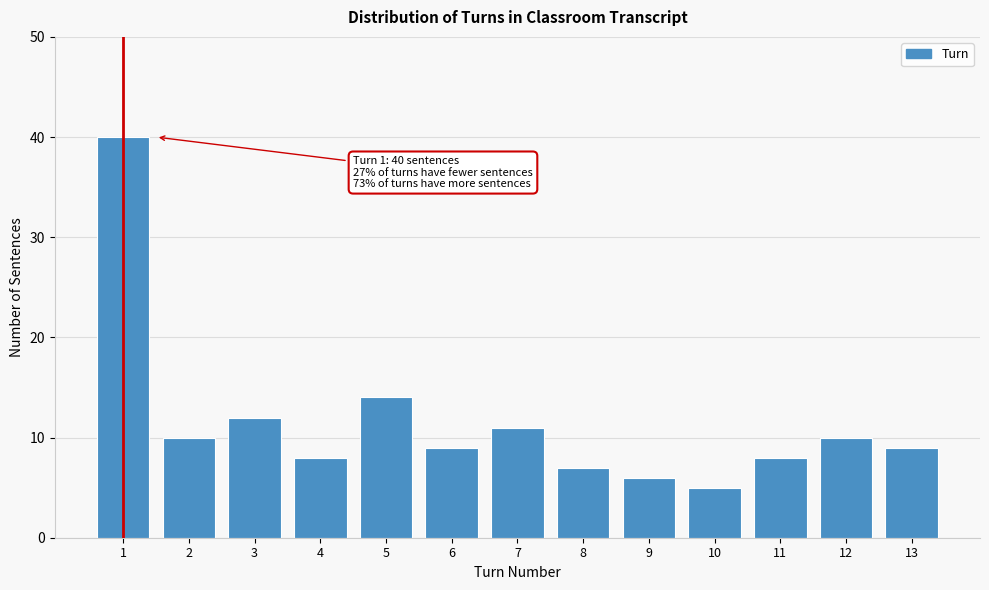

Reading left to right, list all the values displayed in this chart.

40	10	12	8	14	9	11	7	6	5	8	10	9